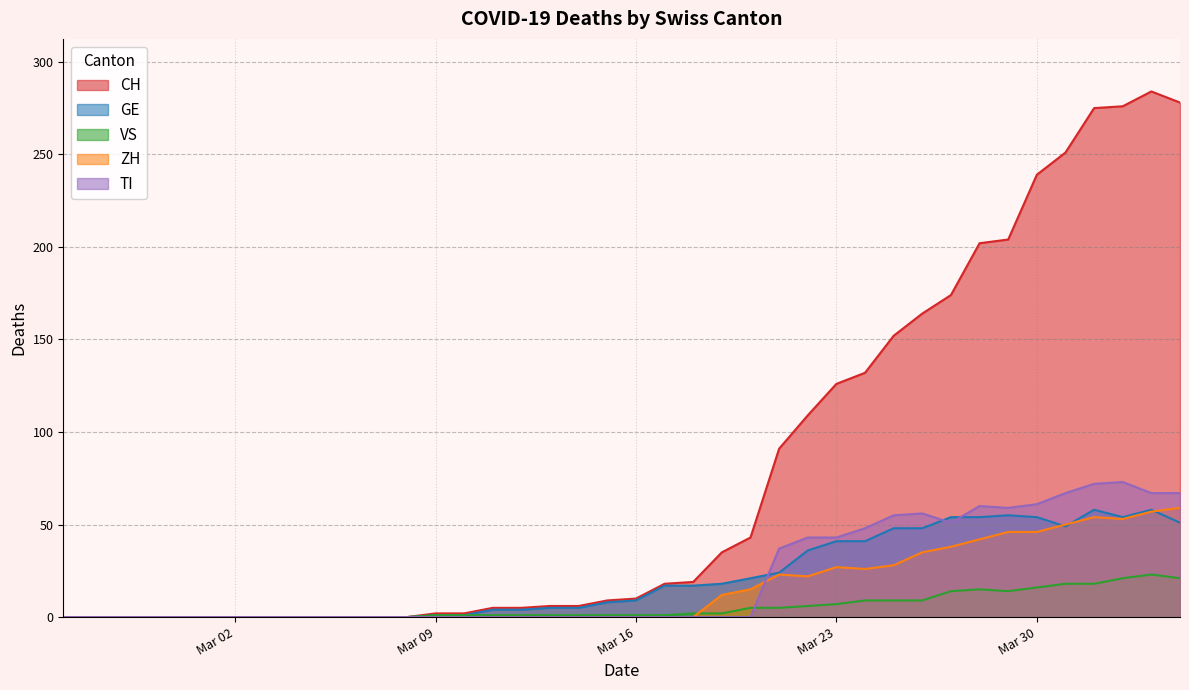

Which series has the largest range (max minus min)?

CH